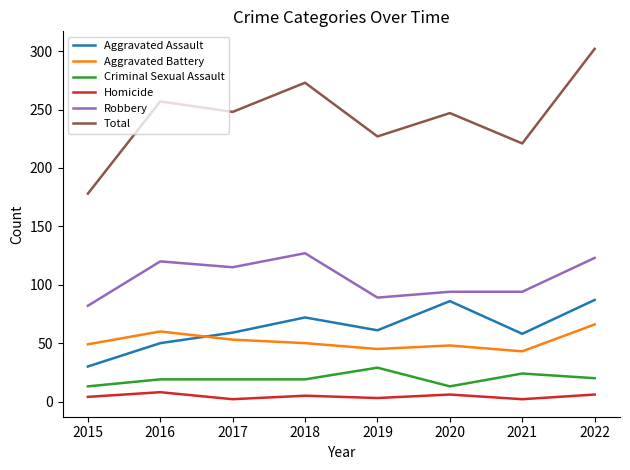

True or false: Aggravated Battery and Criminal Sexual Assault cross at least once.

False